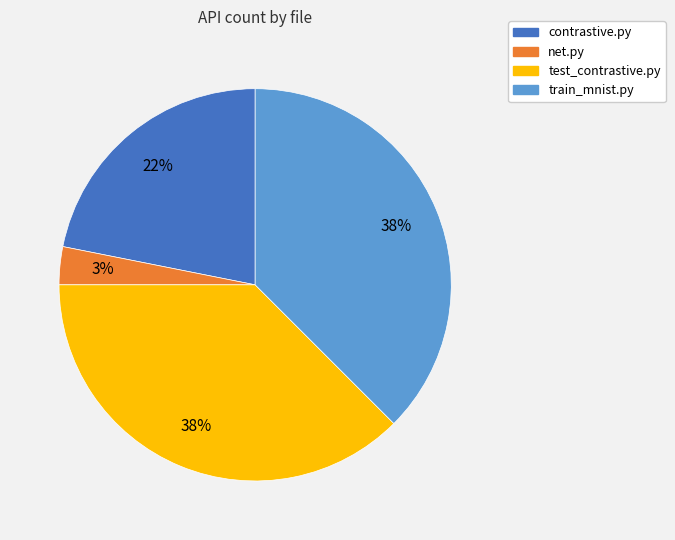

Combined, do test_contrastive.py and net.py account for over 50%?

No